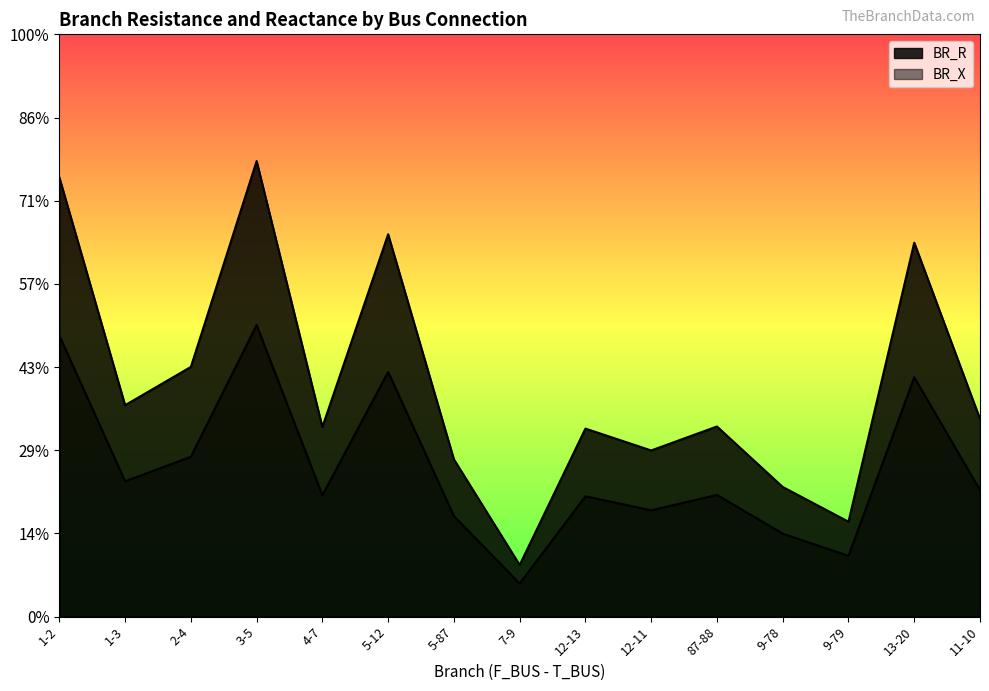

Which series has the largest range (max minus min)?

BR_R